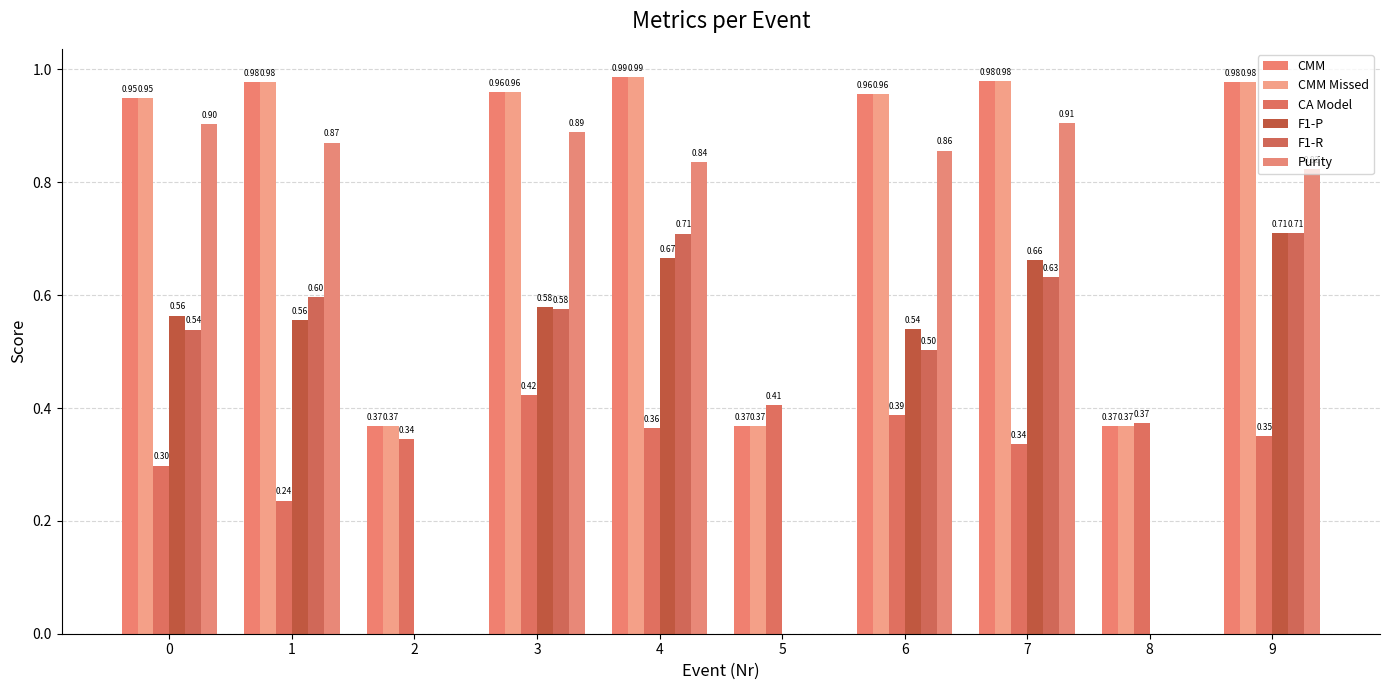

Which has a higher value, 5 or 8?

5